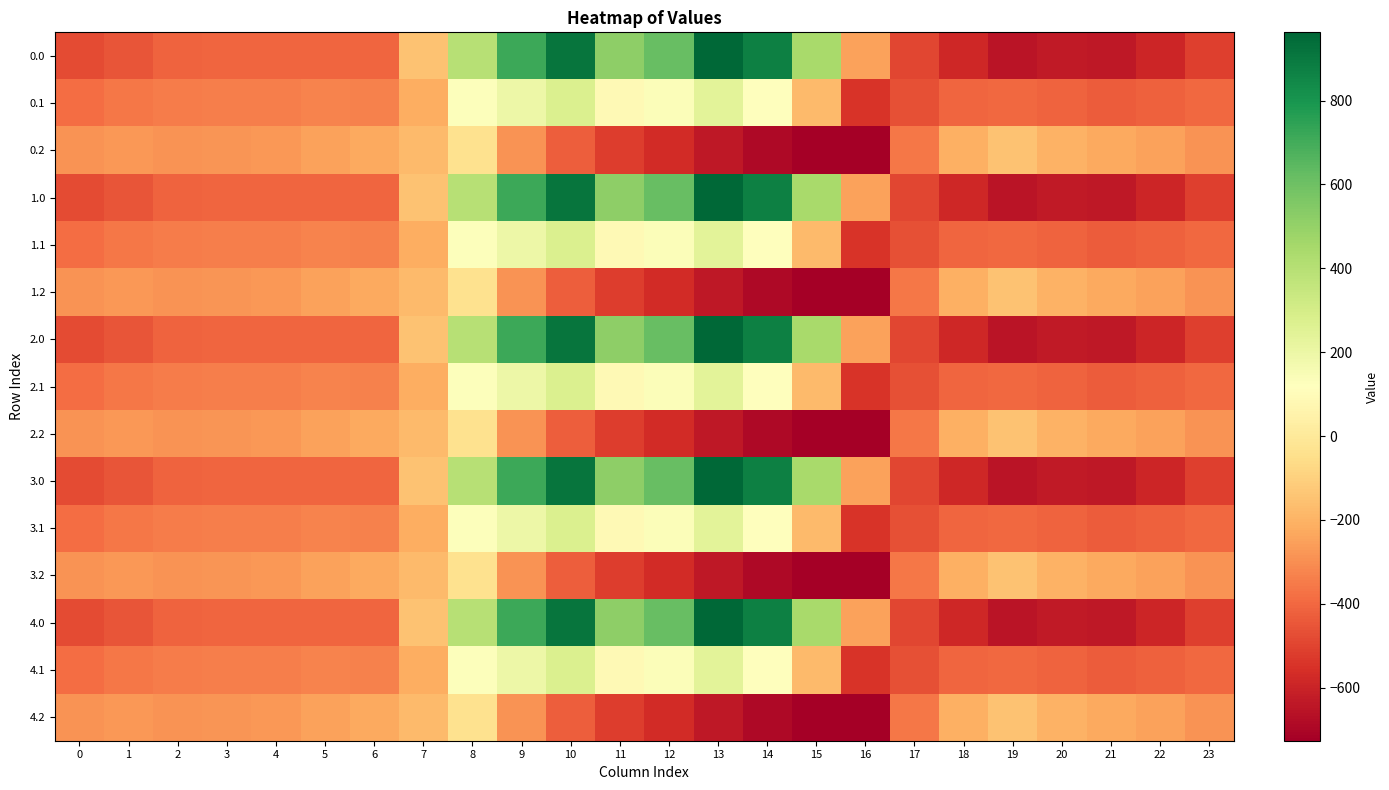

Count the number of data series in this chart.

15